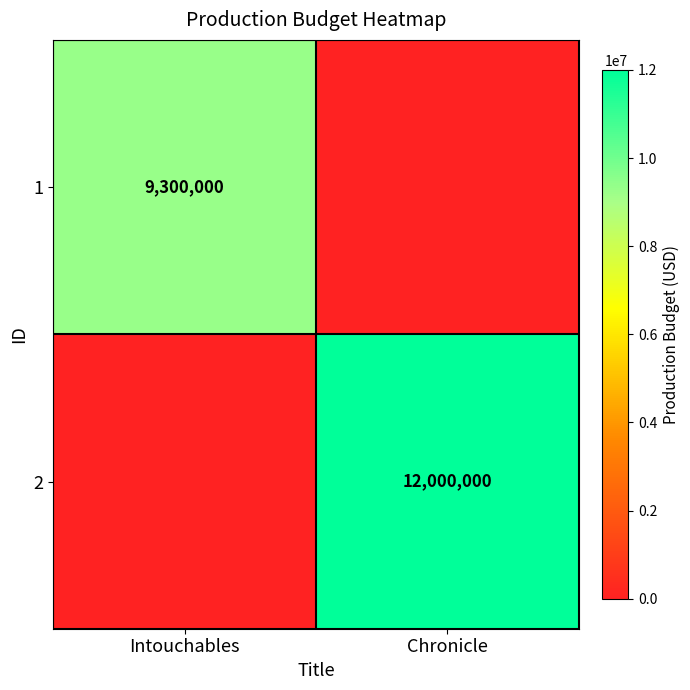

Is the value of 1 at Intouchables greater than the value of 2 at Chronicle?

No